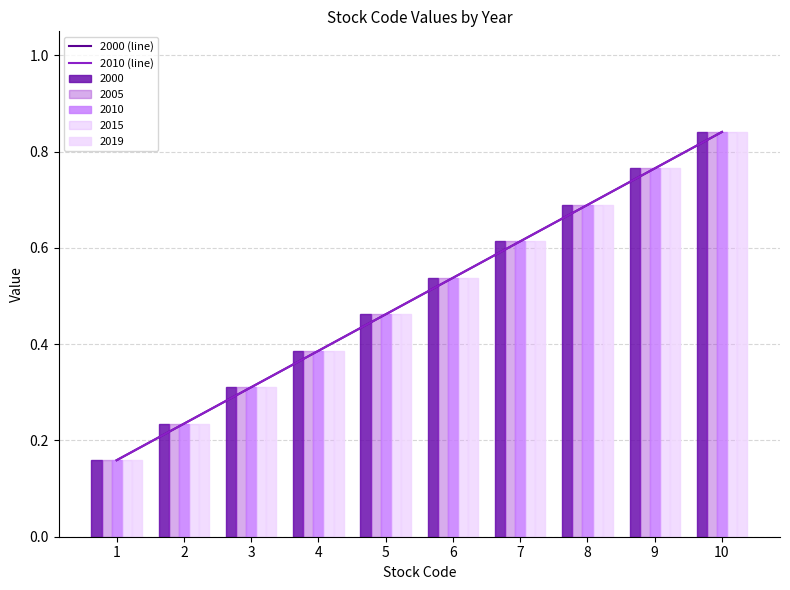

Which series has the widest spread of values?

2000 (line)